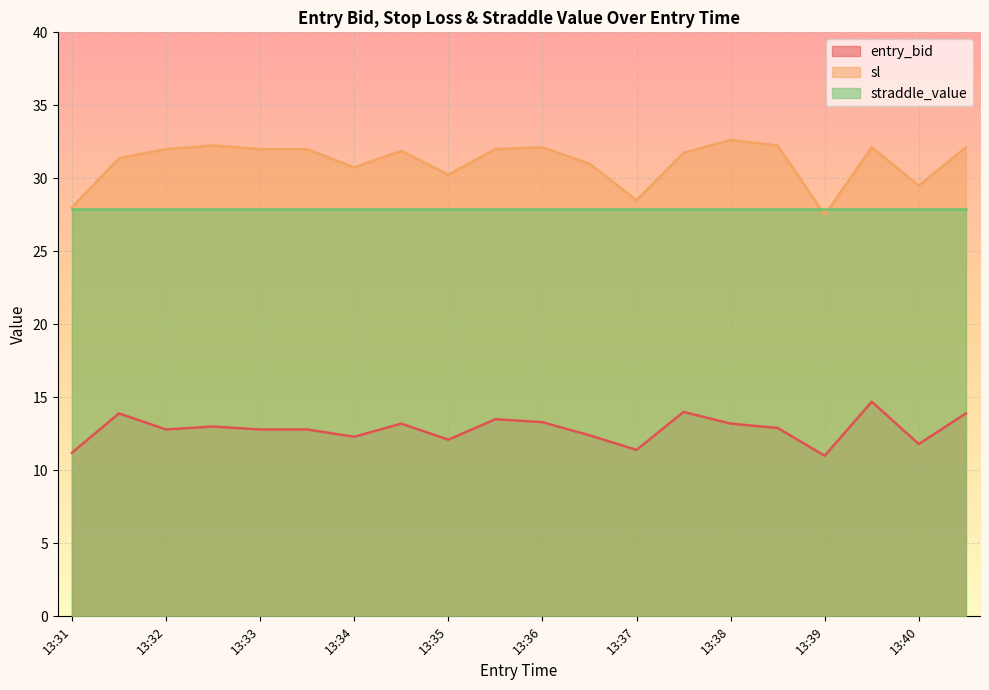

Between 13:38 and 13:39, which series saw the biggest shift?

sl